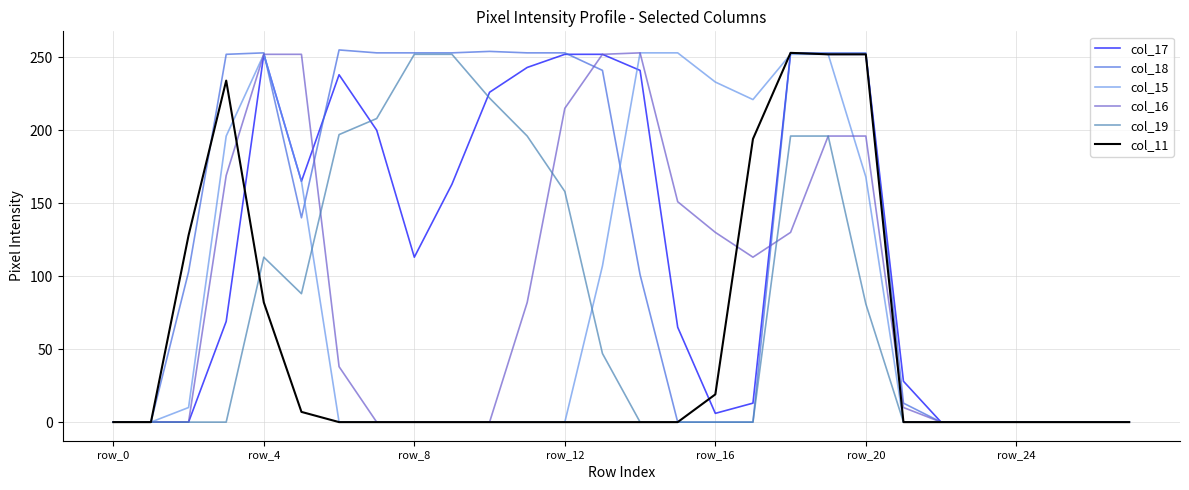

What is the highest value of the col_16 series?

253